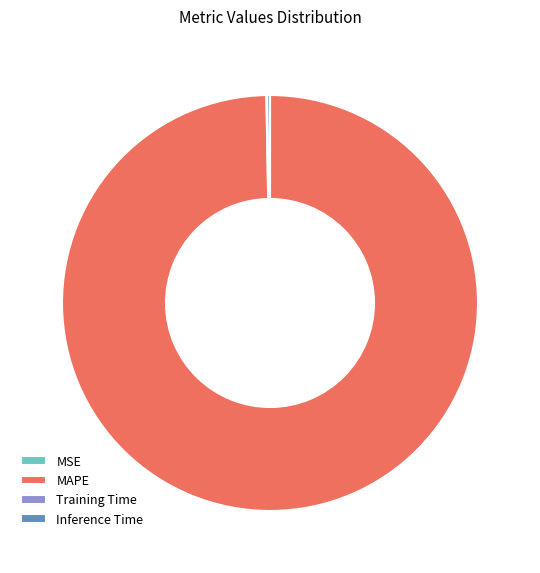

True or false: MAPE accounts for 100% of the total.

True